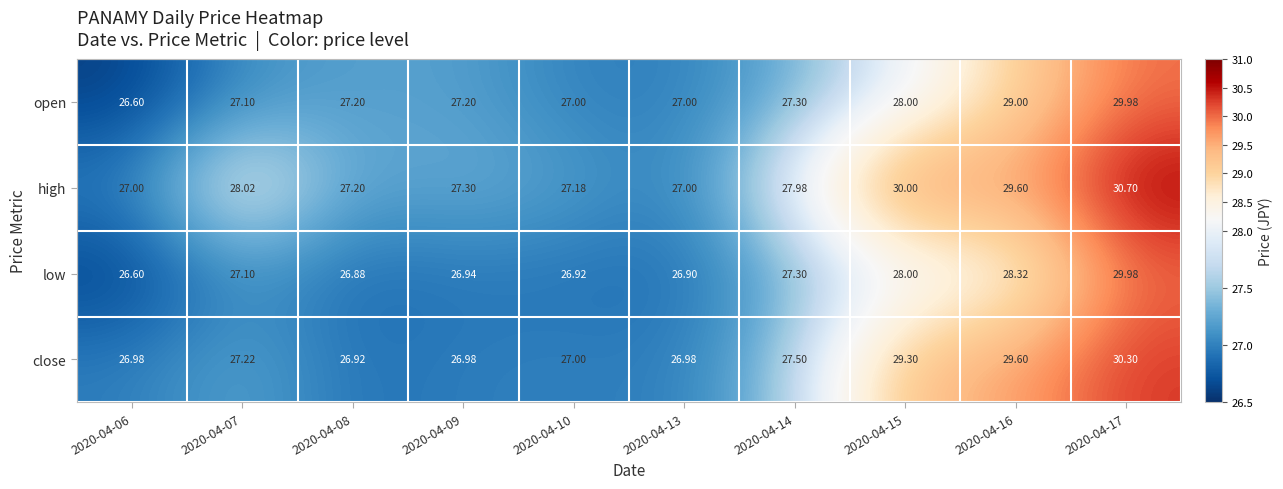

Which series has the largest total across all categories?

high